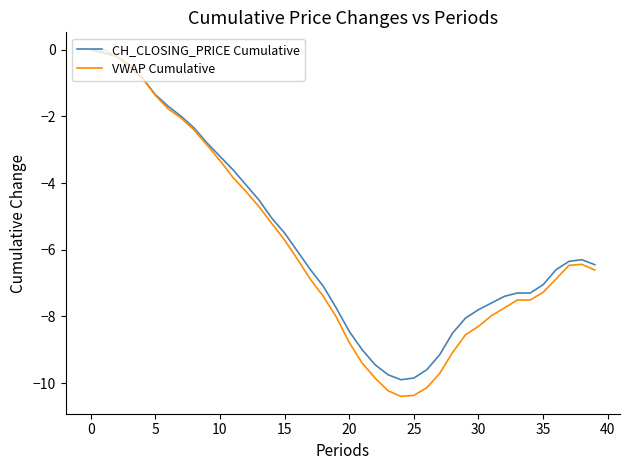

How many series are shown in this chart?

2